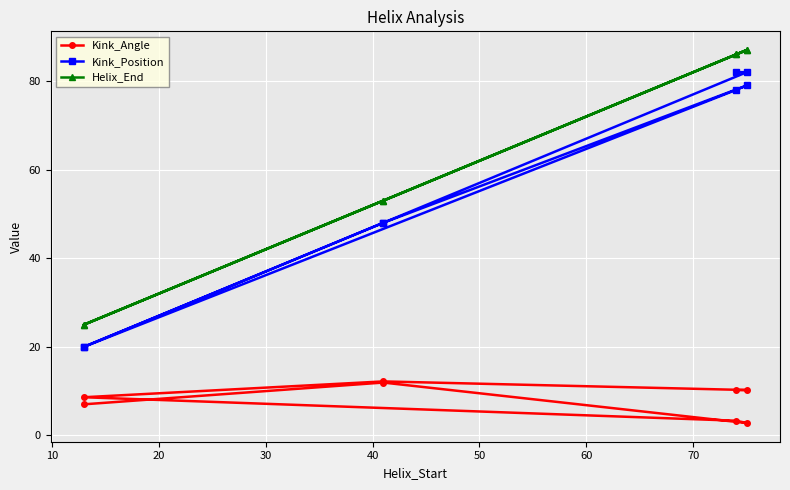

The Helix_End series shows 50.0 at 30. True or false?

False